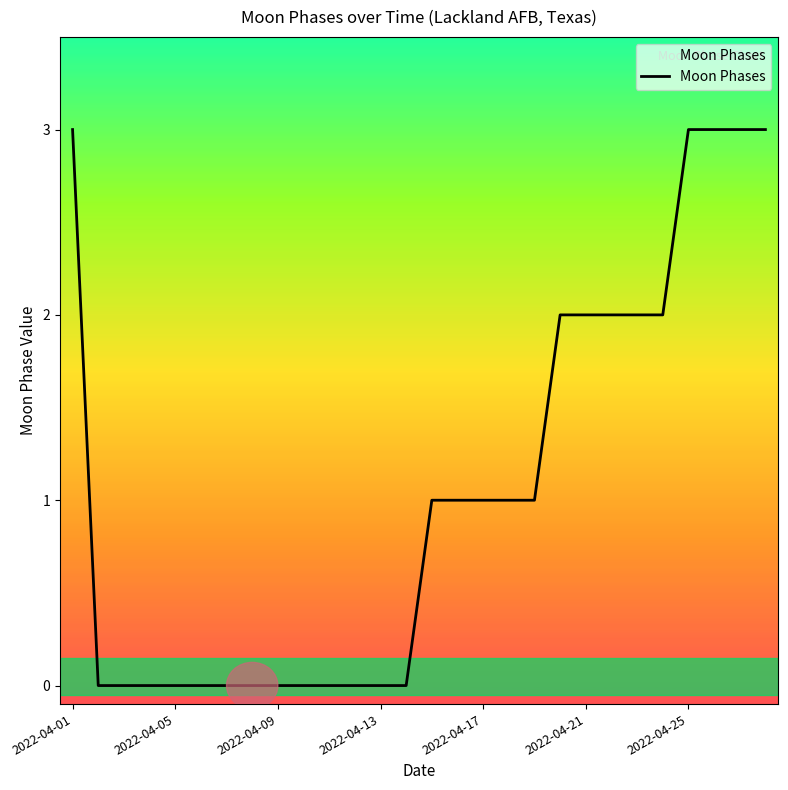

Reading right to left, what are all the values shown in this chart?

3	3	3	3	2	2	2	2	2	1	1	1	1	1	0	0	0	0	0	0	0	0	0	0	0	0	0	3